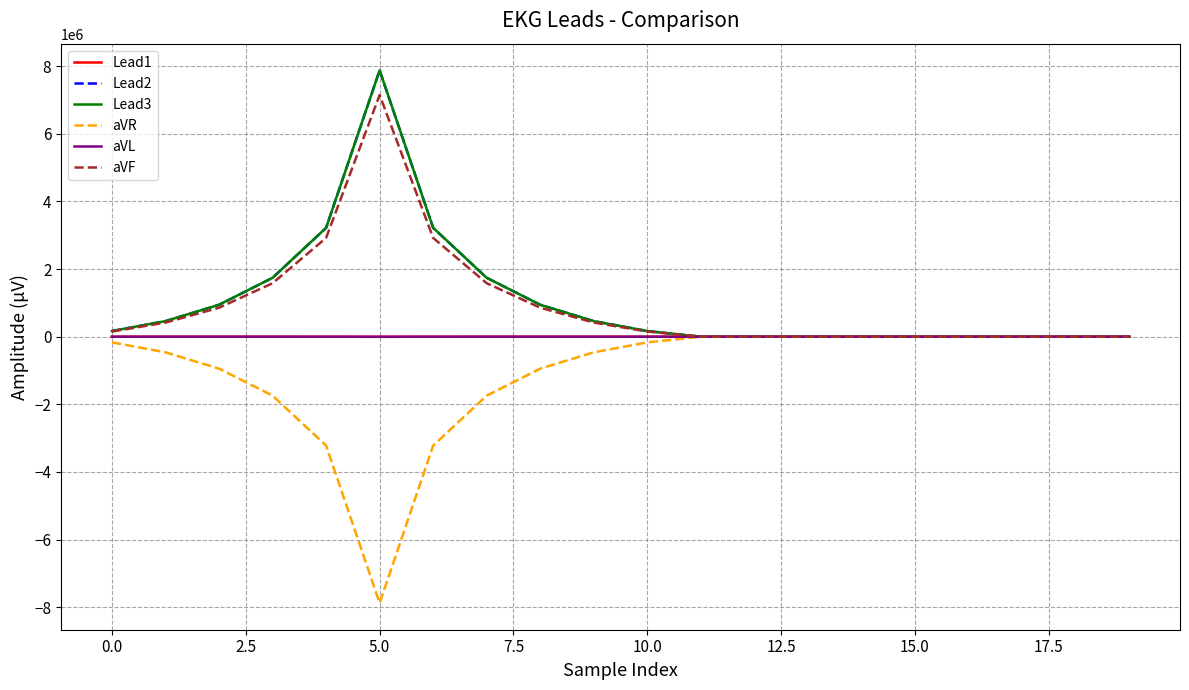

What is the maximum value for Lead2?

7875220.2